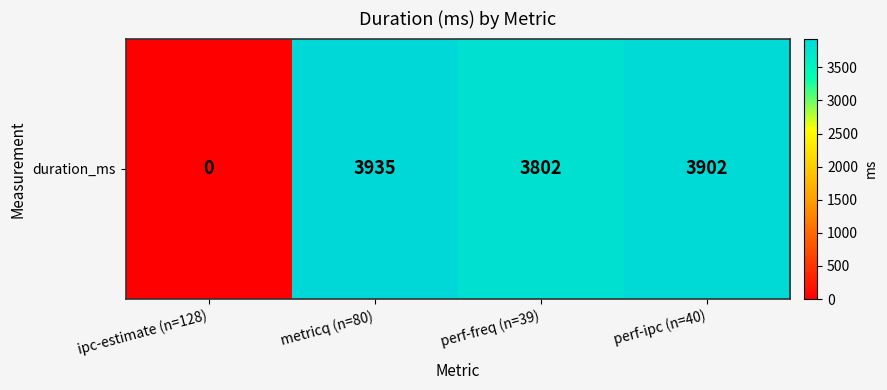

What is the difference between the maximum and minimum values?

3935